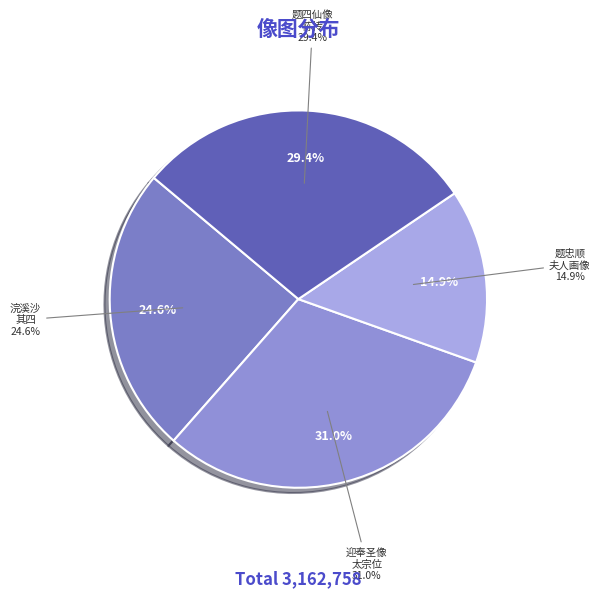

To the nearest percent, what is the difference between the 浣溪沙 题余澹心五十小像四首 其四 and 题忠顺夫人画像四首 其四 slice percentages?

10%